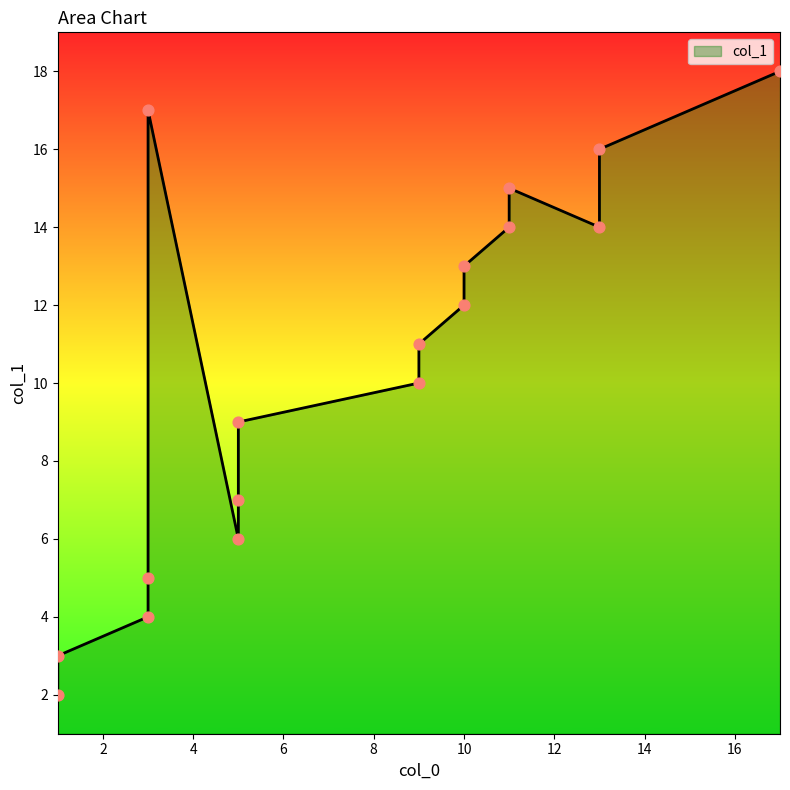

Between 3 and 11, which is larger?

11